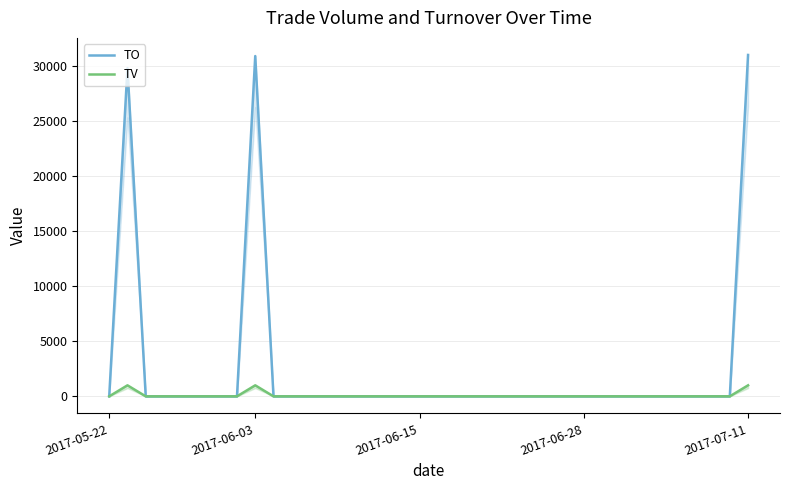

What is the average value of the TV series?

83